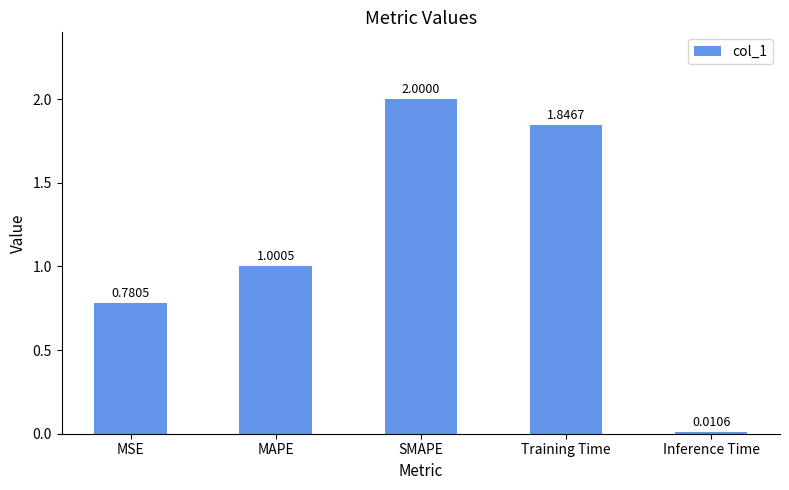

What is the label of the 2nd bar from the right?

Training Time